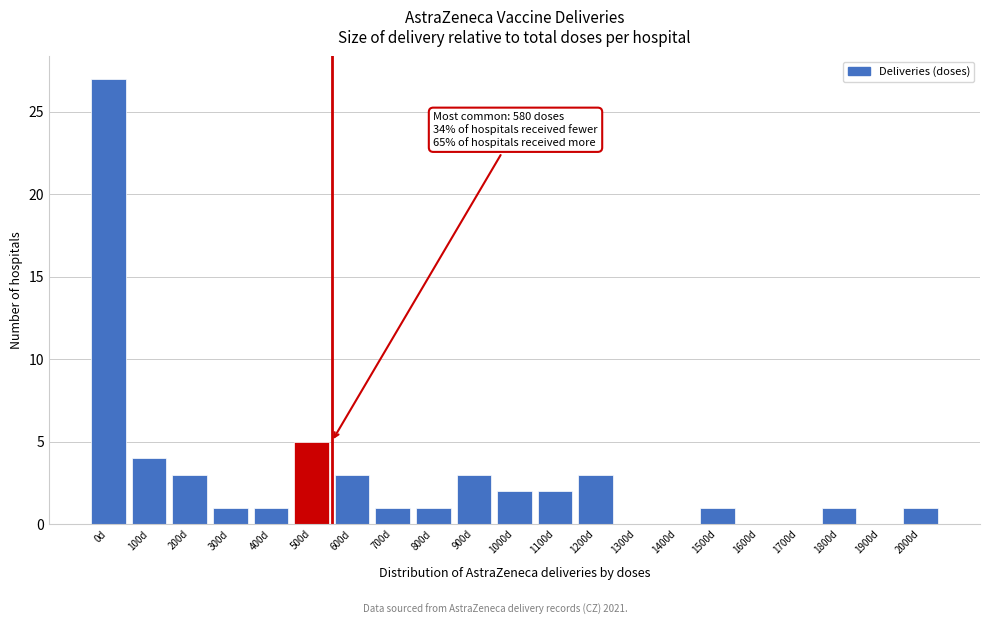

Reading right to left, list all the values displayed in this chart.

2000d=1	1900d=0	1800d=1	1700d=0	1600d=0	1500d=1	1400d=0	1300d=0	1200d=3	1100d=2	1000d=2	900d=3	800d=1	700d=1	600d=3	500d=5	400d=1	300d=1	200d=3	100d=4	0d=27